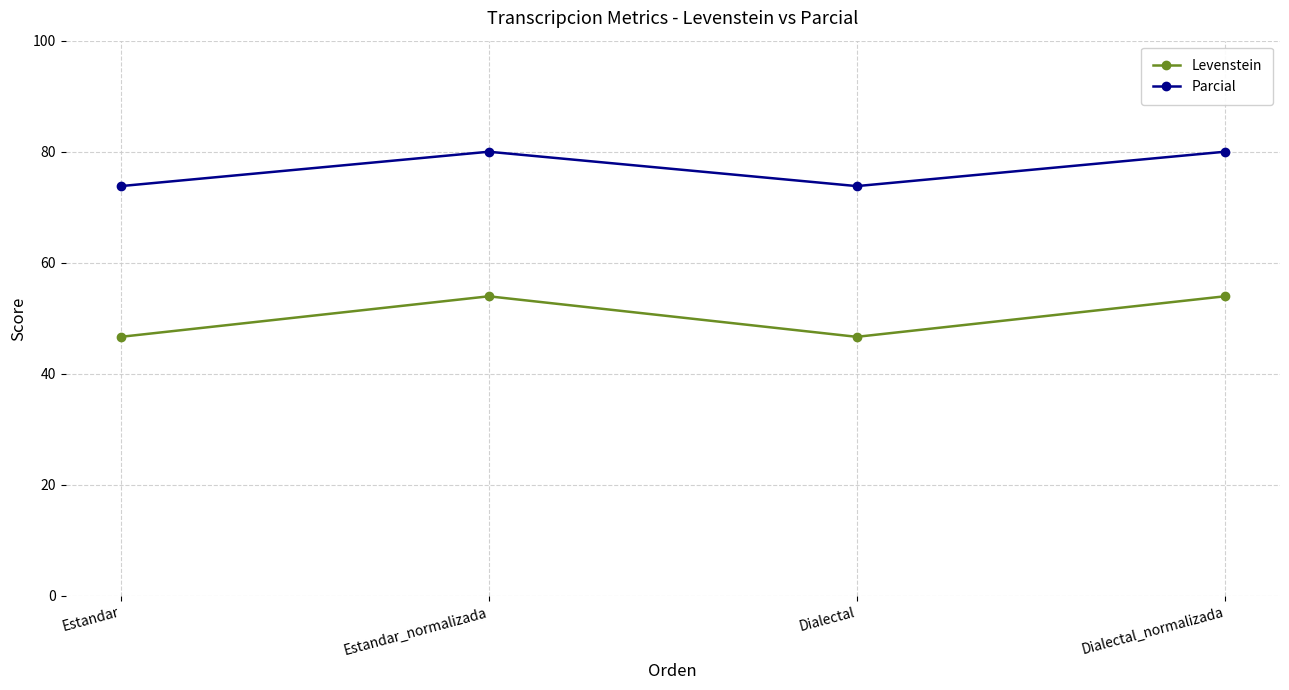

True or false: Levenstein has a value of 91.4 at Dialectal_normalizada.

False